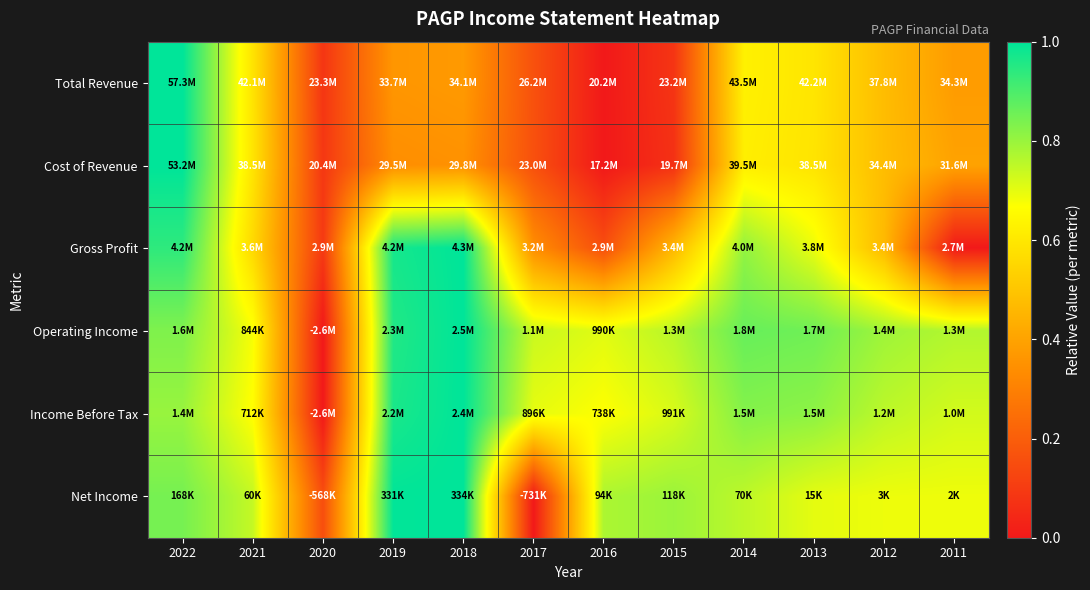

Reading left to right, extract all data points from this chart.

Total Revenue: 2022=1.0	2021=0.6	2020=0.1	2019=0.4	2018=0.4	2017=0.2	2016=0.0	2015=0.1	2014=0.6	2013=0.6	2012=0.5	2011=0.4
Cost of Revenue: 2022=1.0	2021=0.6	2020=0.1	2019=0.3	2018=0.3	2017=0.2	2016=0.0	2015=0.1	2014=0.6	2013=0.6	2012=0.5	2011=0.4
Gross Profit: 2022=0.9	2021=0.6	2020=0.1	2019=1.0	2018=1.0	2017=0.3	2016=0.2	2015=0.5	2014=0.8	2013=0.7	2012=0.5	2011=0.0
Operating Income: 2022=0.8	2021=0.7	2020=0.0	2019=1.0	2018=1.0	2017=0.7	2016=0.7	2015=0.8	2014=0.9	2013=0.9	2012=0.8	2011=0.8
Income Before Tax: 2022=0.8	2021=0.7	2020=0.0	2019=1.0	2018=1.0	2017=0.7	2016=0.7	2015=0.7	2014=0.8	2013=0.8	2012=0.8	2011=0.7
Net Income: 2022=0.8	2021=0.7	2020=0.2	2019=1.0	2018=1.0	2017=0.0	2016=0.8	2015=0.8	2014=0.8	2013=0.7	2012=0.7	2011=0.7